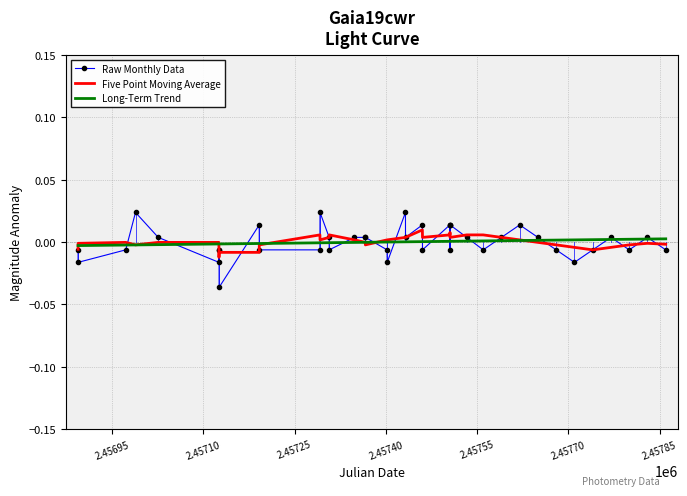

What are all the series names shown in the legend?

Raw Monthly Data, Five Point Moving Average, Long-Term Trend